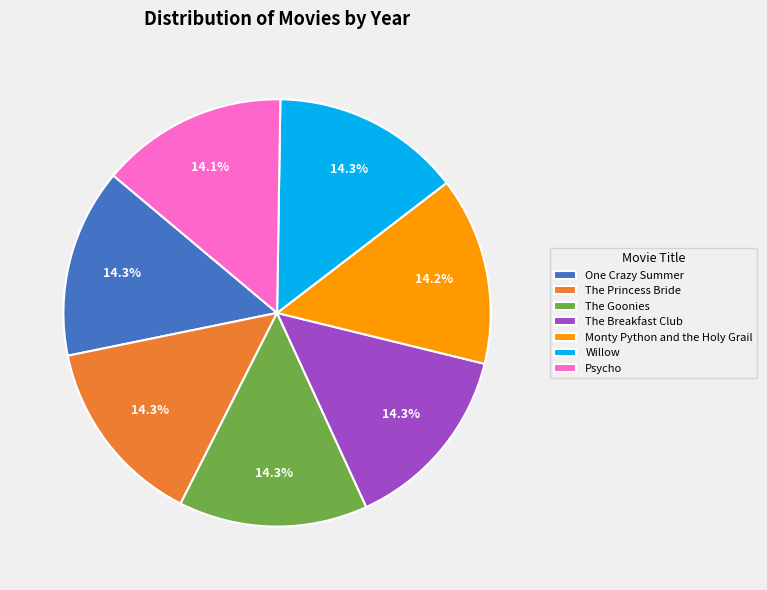

What percentage is NOT represented by Monty Python and the Holy Grail?

85.8%